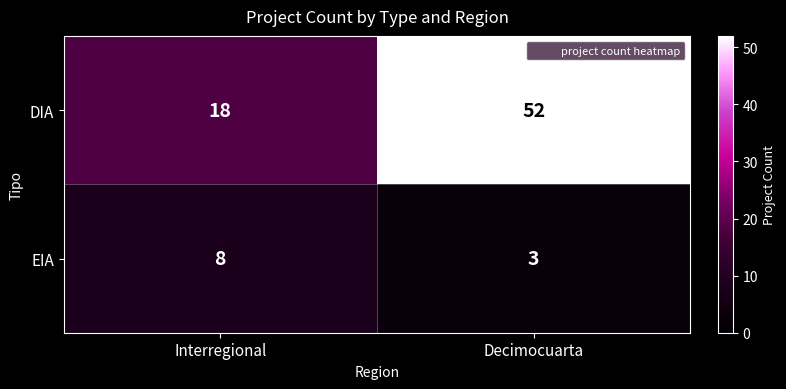

What is the spread (max minus min) of values at Decimocuarta?

49